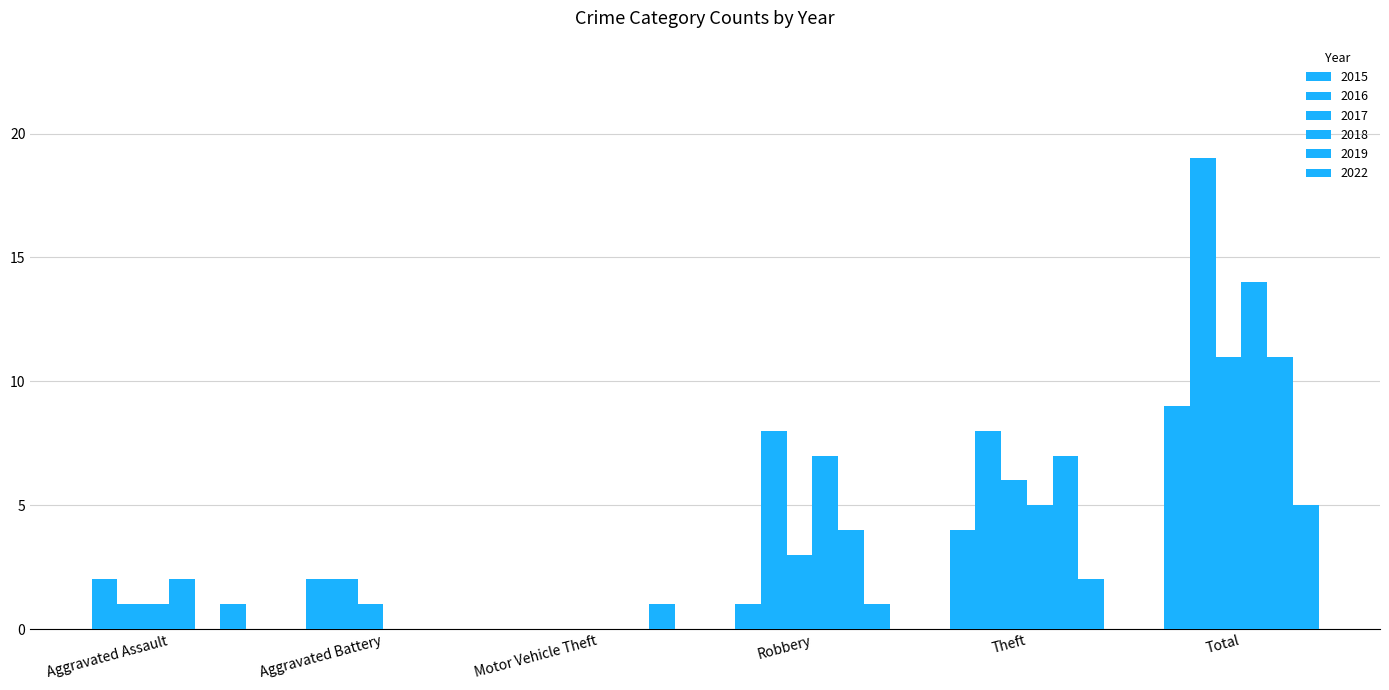

List the labels in order of 2015 value, smallest first.

Motor Vehicle Theft, Robbery, Aggravated Assault, Aggravated Battery, Theft, Total